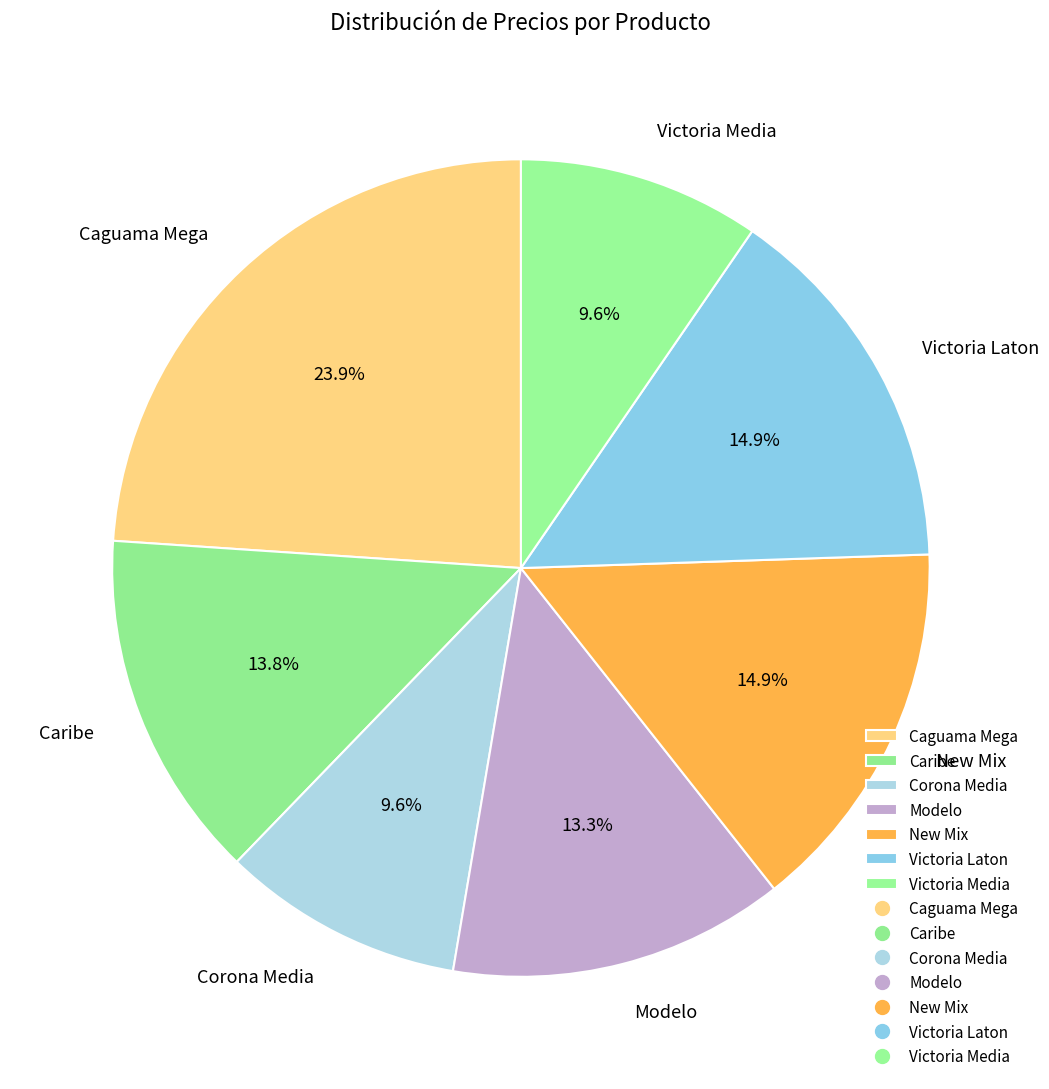

Combined, what portion of the pie is New Mix and Corona Media?

24.5%